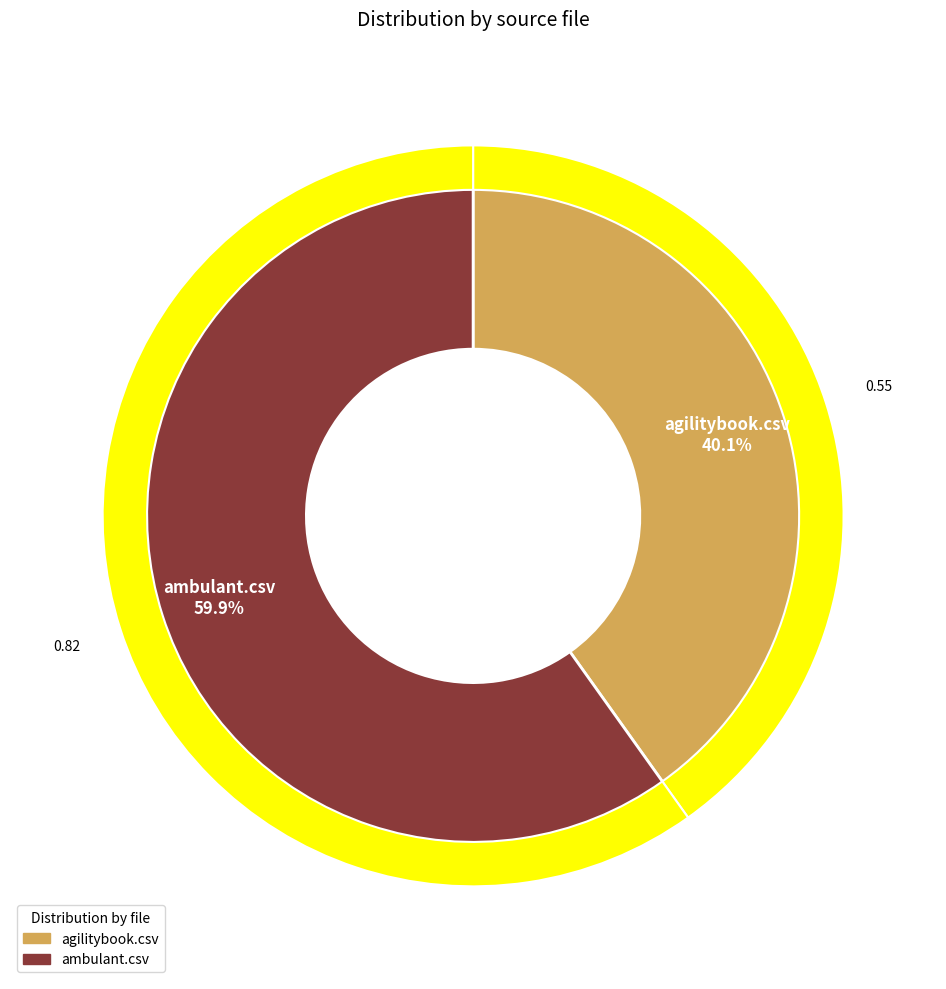

Is the sum of agilitybook.csv and ambulant.csv greater than half?

Yes